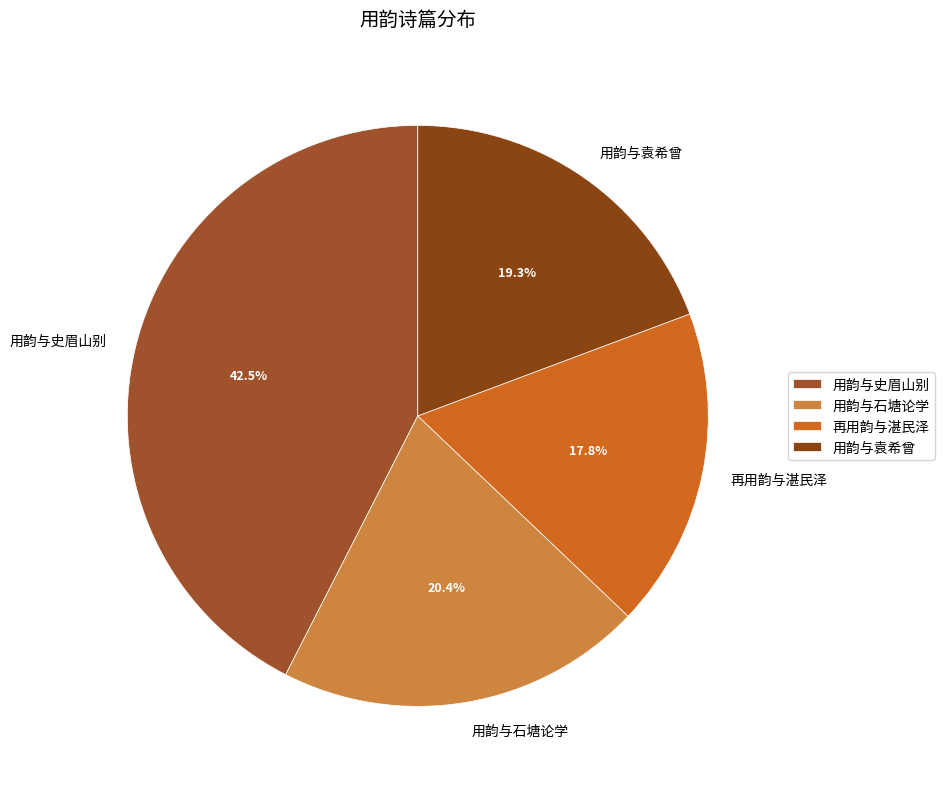

What percentage is the 用韵与袁希曾 slice, to the nearest percent?

19%